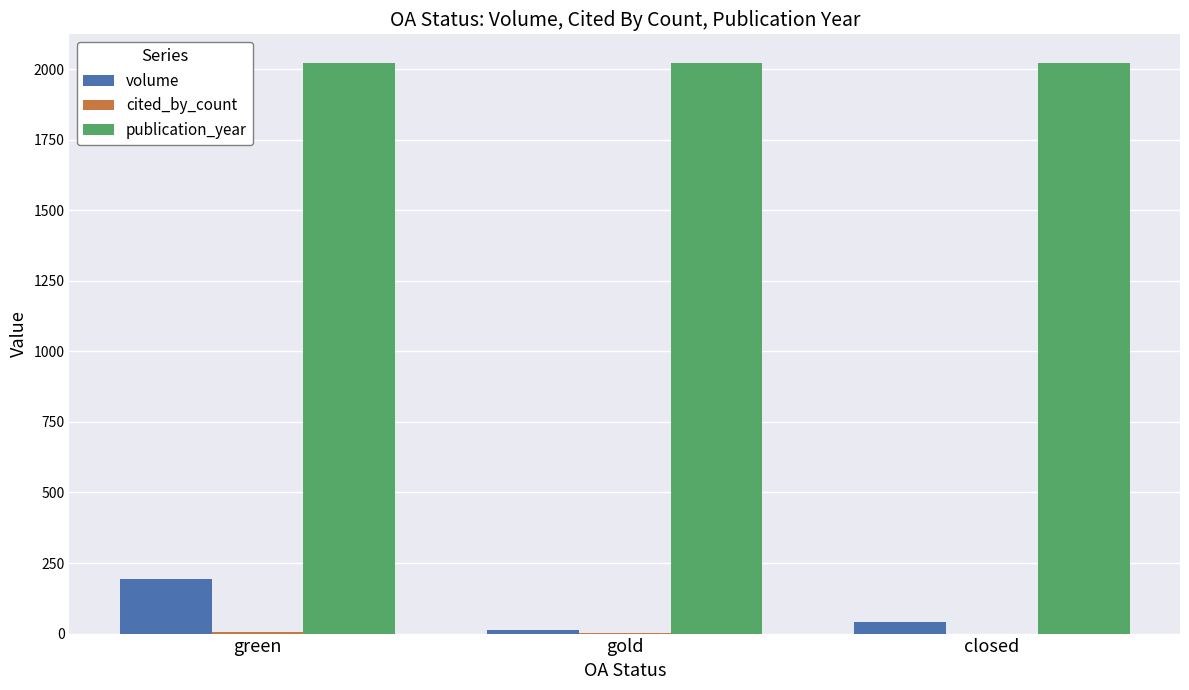

Which series has the largest total across all categories?

publication_year